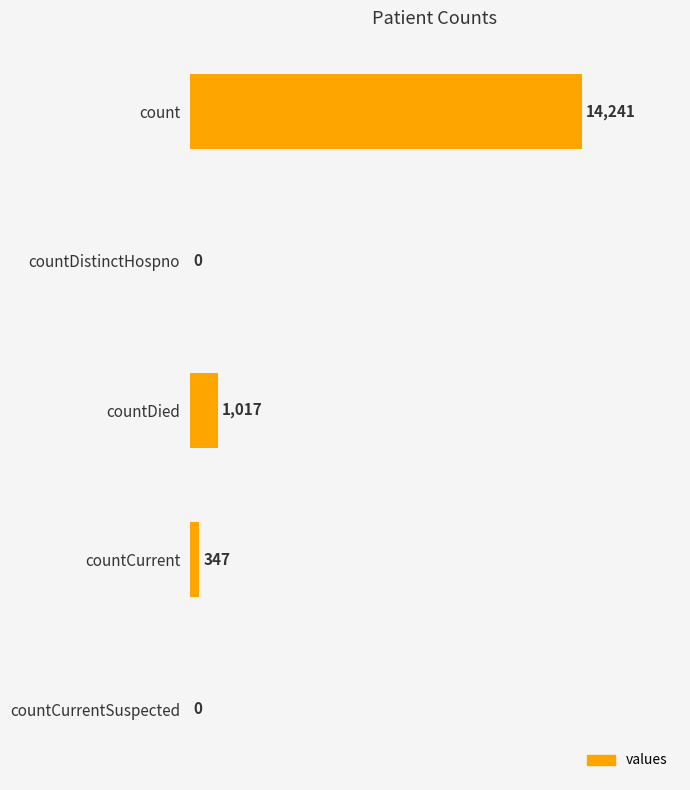

The value at count is 14241. True or false?

True